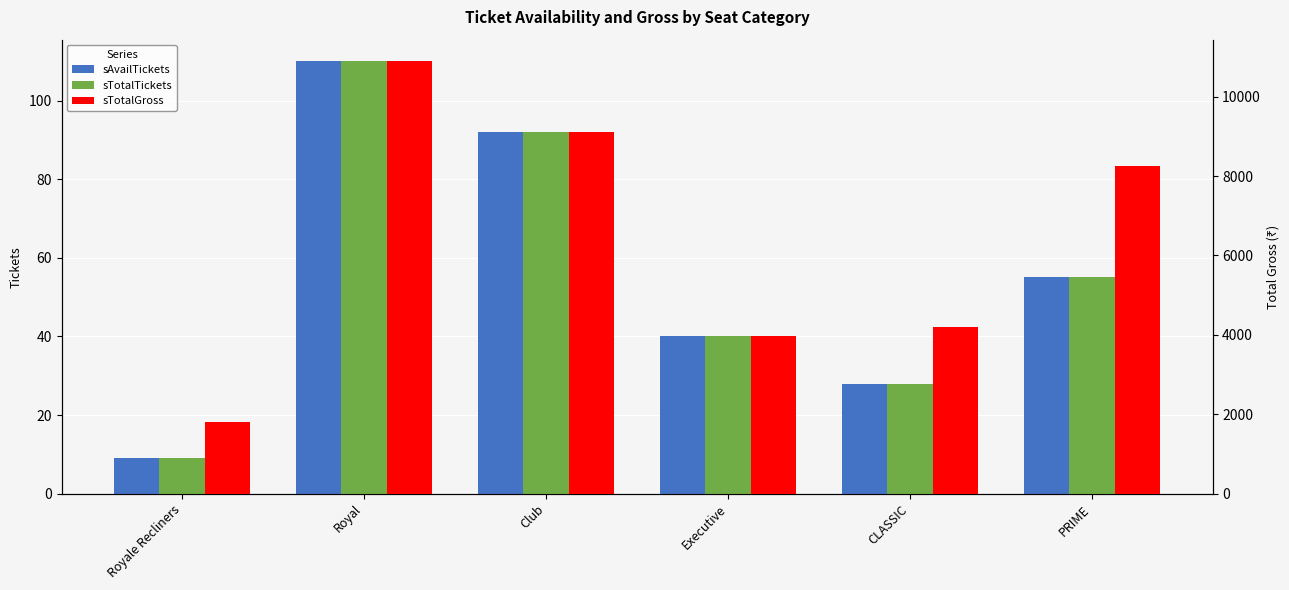

At how many categories does at least one series exceed 4393?

3